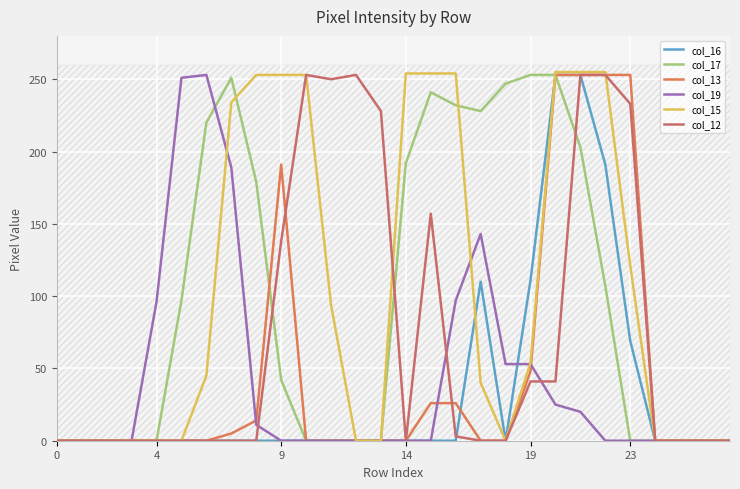

What is the sum of all col_13 values?

1322